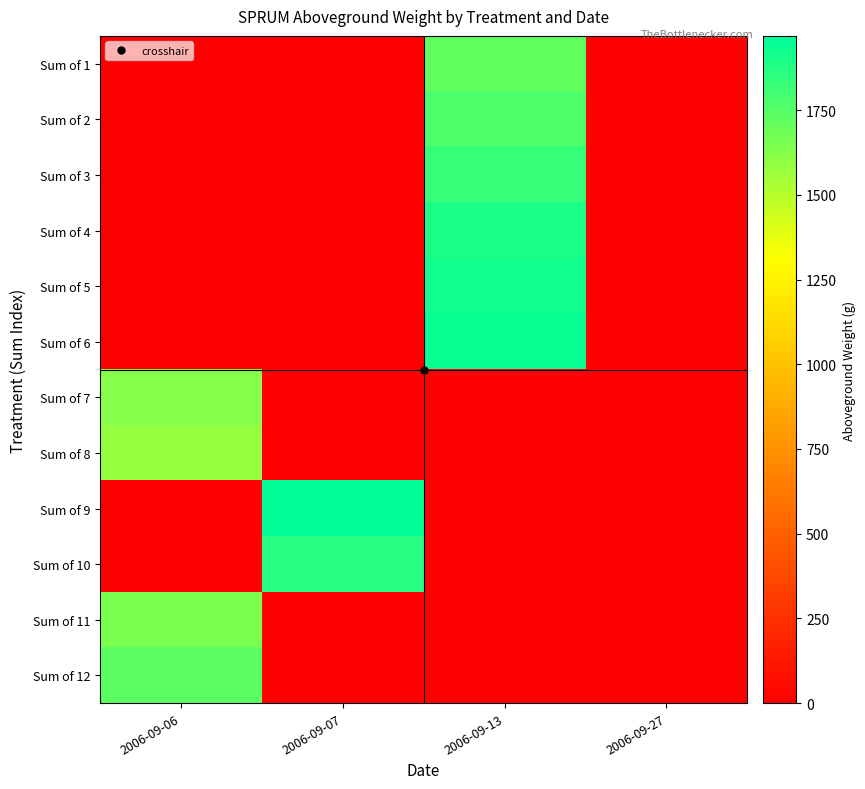

Reading left to right, extract all data points from this chart.

Sum of 1: 2006-09-06=0.0	2006-09-07=0.0	2006-09-13=1717.9	2006-09-27=0.0
Sum of 2: 2006-09-06=0.0	2006-09-07=0.0	2006-09-13=1767.6	2006-09-27=0.0
Sum of 3: 2006-09-06=0.0	2006-09-07=0.0	2006-09-13=1827.5	2006-09-27=0.0
Sum of 4: 2006-09-06=0.0	2006-09-07=0.0	2006-09-13=1894.6	2006-09-27=0.0
Sum of 5: 2006-09-06=0.0	2006-09-07=0.0	2006-09-13=1922.9	2006-09-27=0.0
Sum of 6: 2006-09-06=0.0	2006-09-07=0.0	2006-09-13=1949.1	2006-09-27=0.0
Sum of 7: 2006-09-06=1622.9	2006-09-07=0.0	2006-09-13=0.0	2006-09-27=0.0
Sum of 8: 2006-09-06=1583.6	2006-09-07=0.0	2006-09-13=0.0	2006-09-27=0.0
Sum of 9: 2006-09-06=0.0	2006-09-07=1968.8	2006-09-13=0.0	2006-09-27=0.0
Sum of 10: 2006-09-06=0.0	2006-09-07=1865.2	2006-09-13=0.0	2006-09-27=0.0
Sum of 11: 2006-09-06=1653.1	2006-09-07=0.0	2006-09-13=0.0	2006-09-27=0.0
Sum of 12: 2006-09-06=1728.2	2006-09-07=0.0	2006-09-13=0.0	2006-09-27=0.0